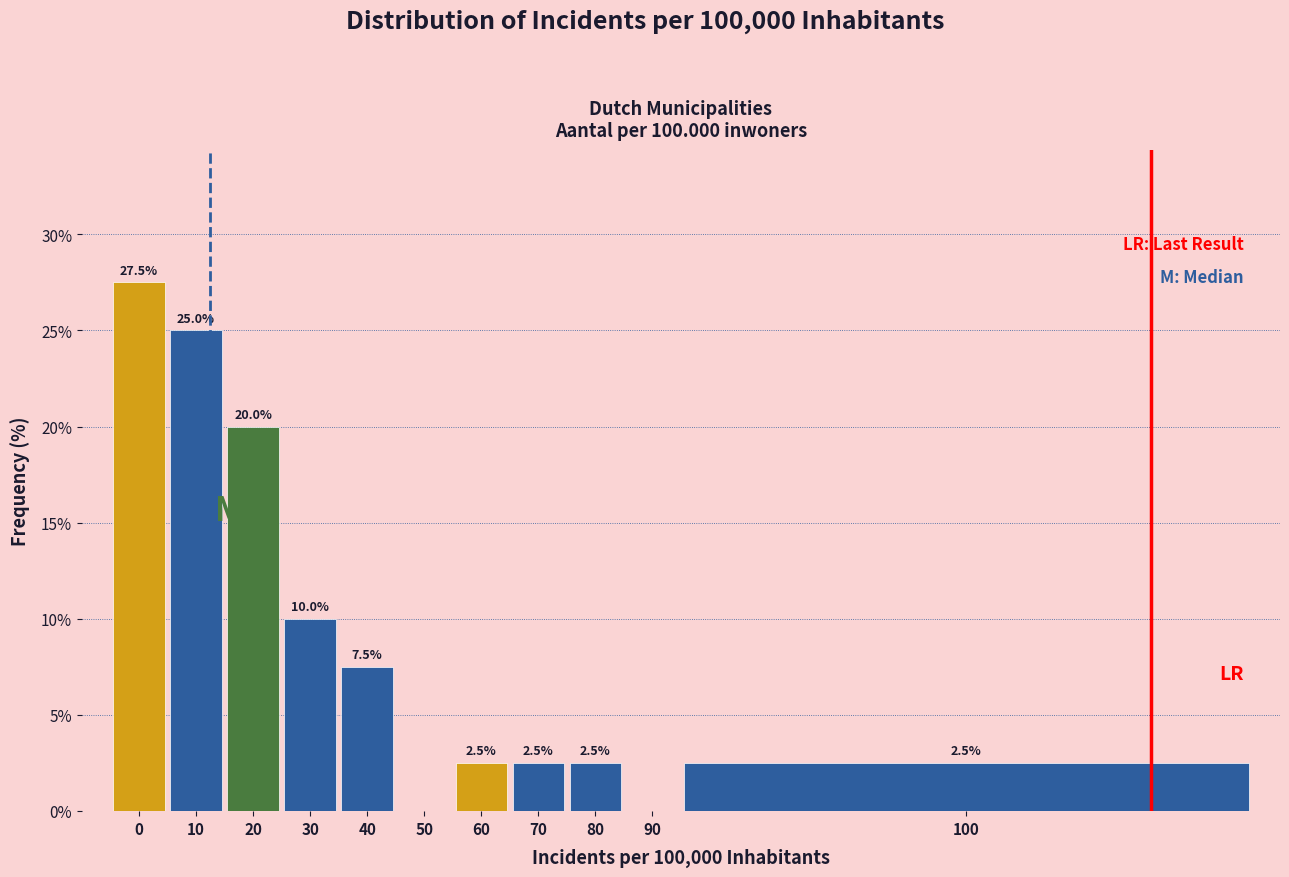

Reading left to right, what are all the values shown in this chart?

0=27.5	10=25.0	20=20.0	30=10.0	40=7.5	50=0.0	60=2.5	70=2.5	80=2.5	90=0.0	100=2.5